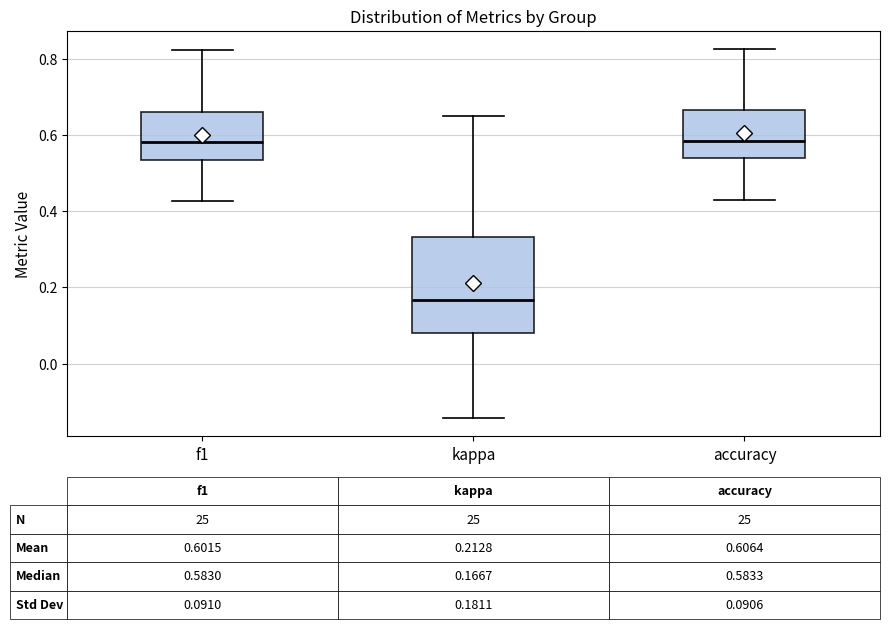

Which box has the lowest median line?

kappa